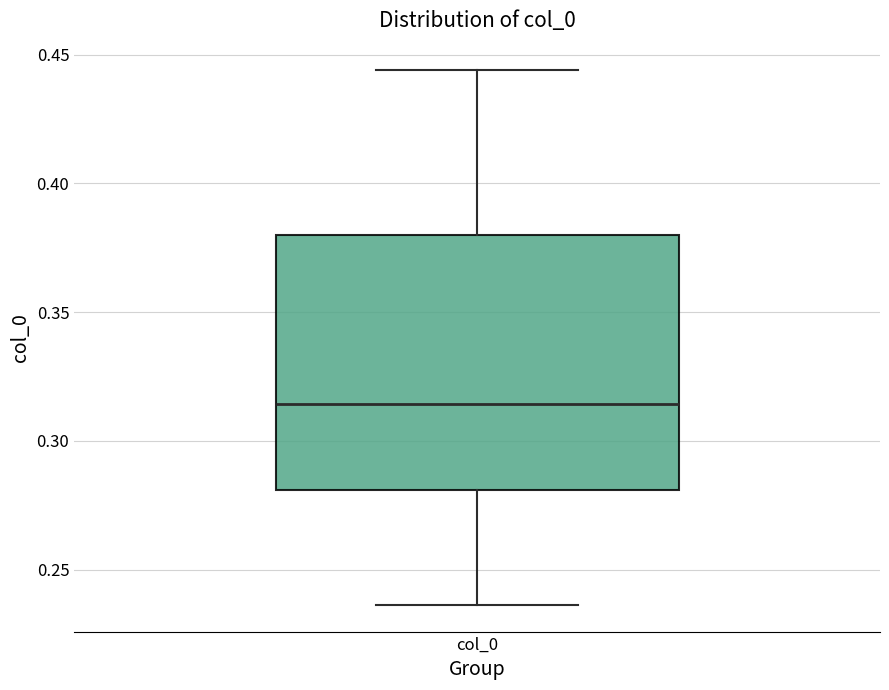

Where is the upper edge of the box for col_0 on the y-axis? The values are not printed on the chart, so give them approximately, as read against the axis.

0.380